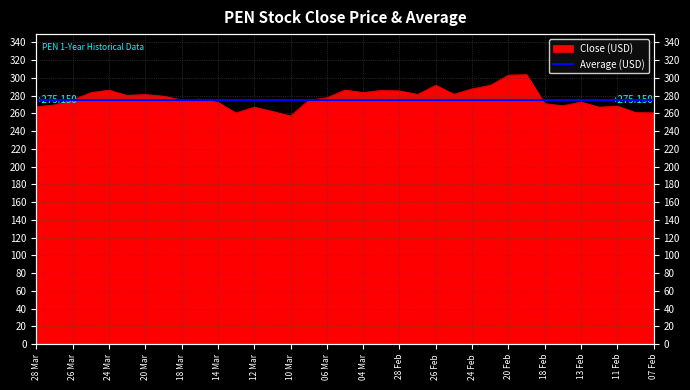

What is the difference between the second highest and minimum values?

45.9